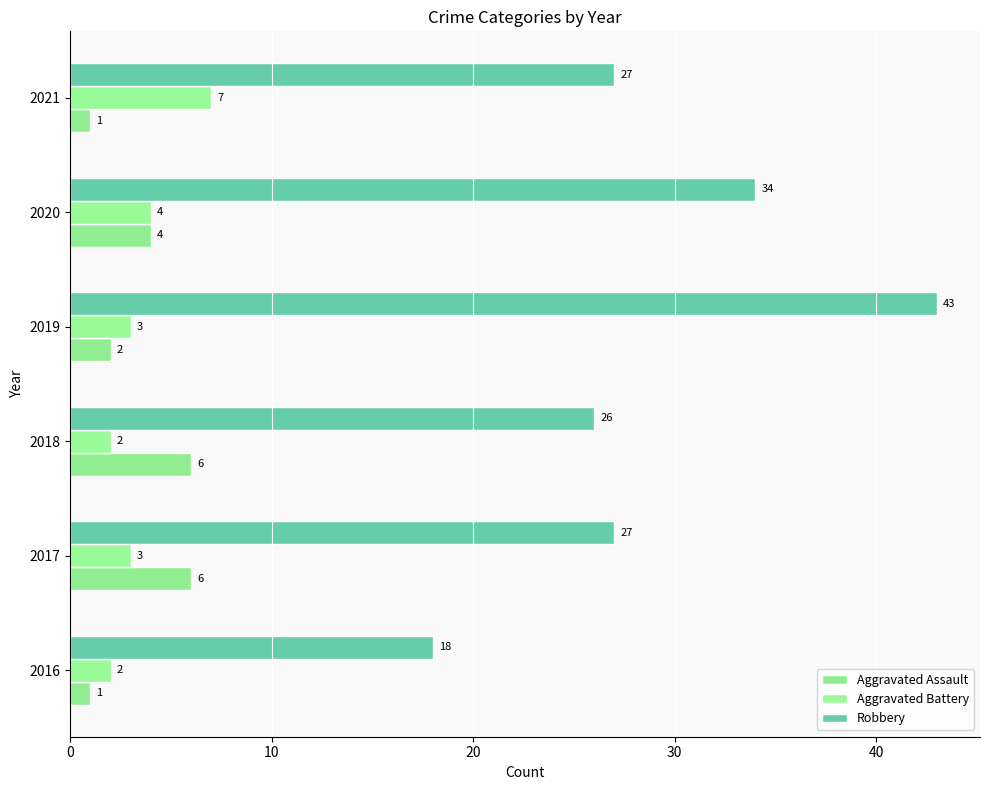

How many distinct data groups are displayed?

3